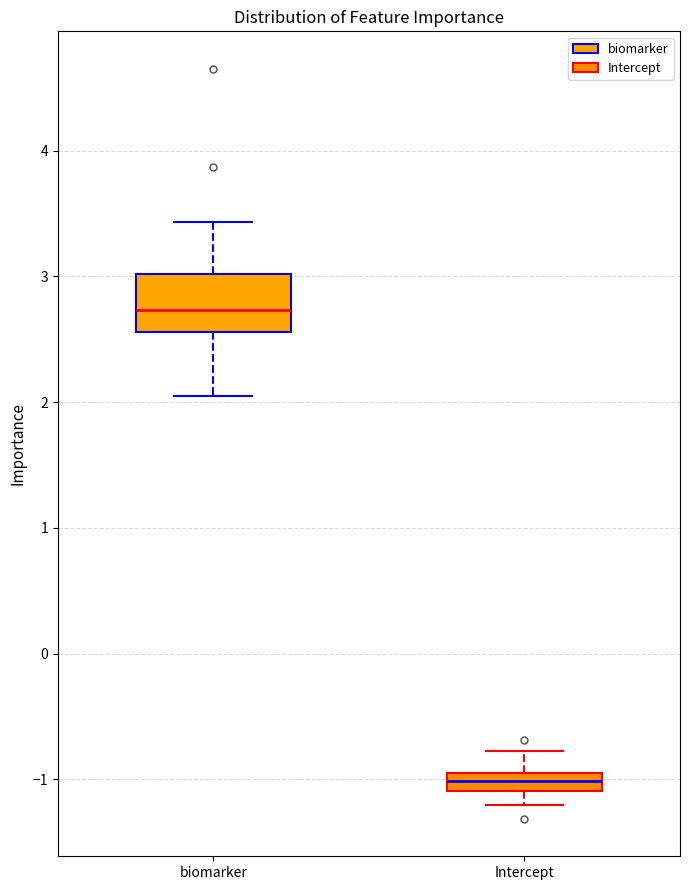

Which box has the lowest median line?

Intercept